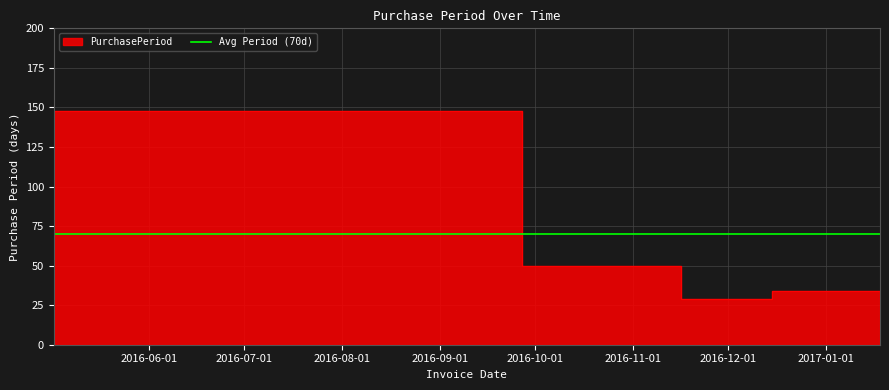

What is the difference between the values at 2017-01-18 and 2016-11-16?

16